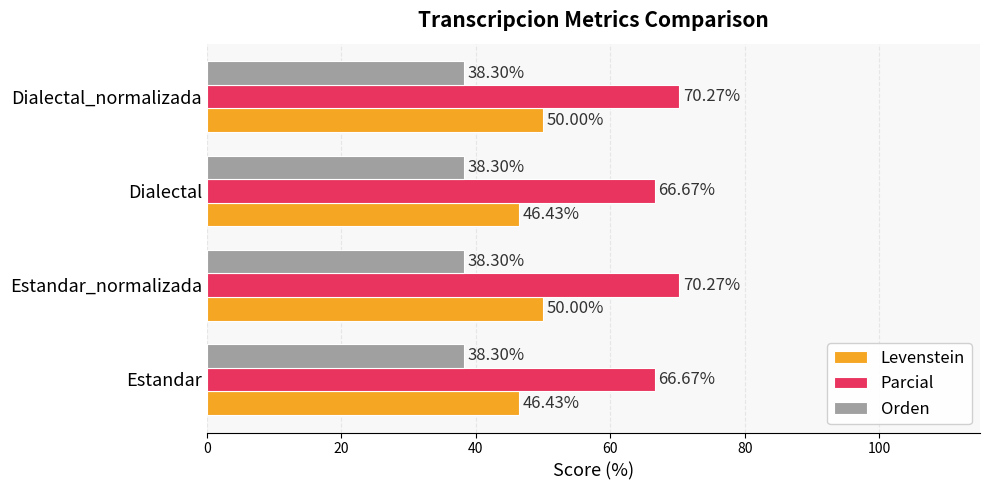

How many values in the Parcial series exceed 70?

2